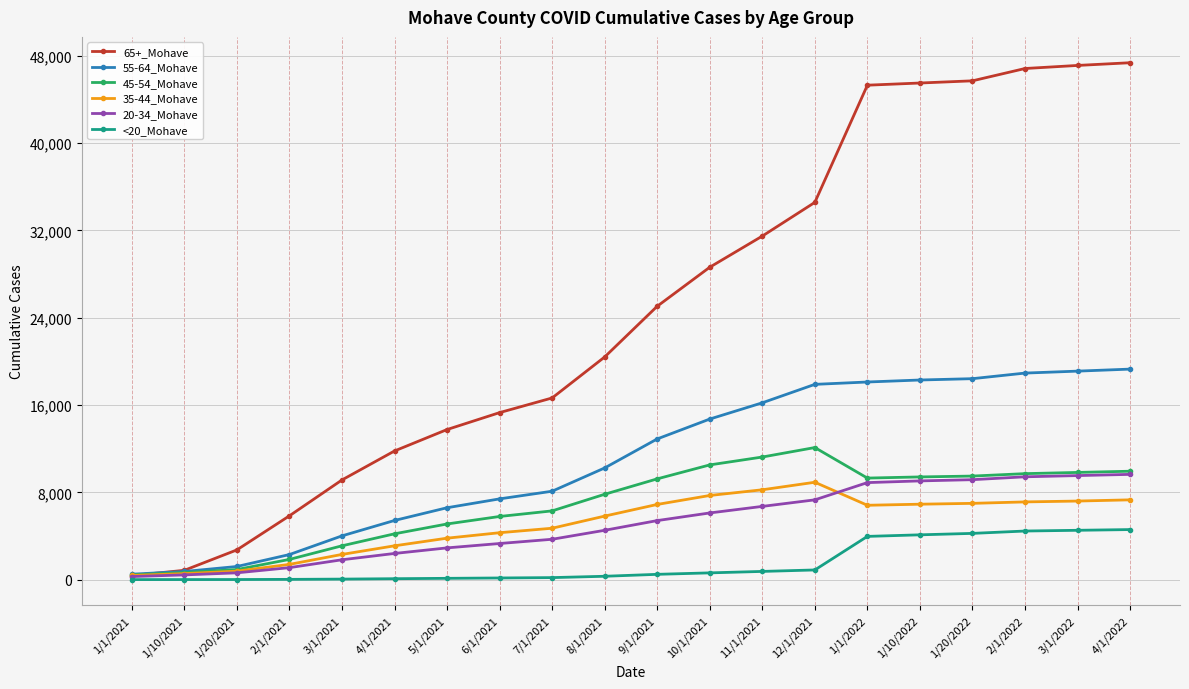

Is the value of 20-34_Mohave at 8/1/2021 greater than the value of 35-44_Mohave at 12/1/2021?

No